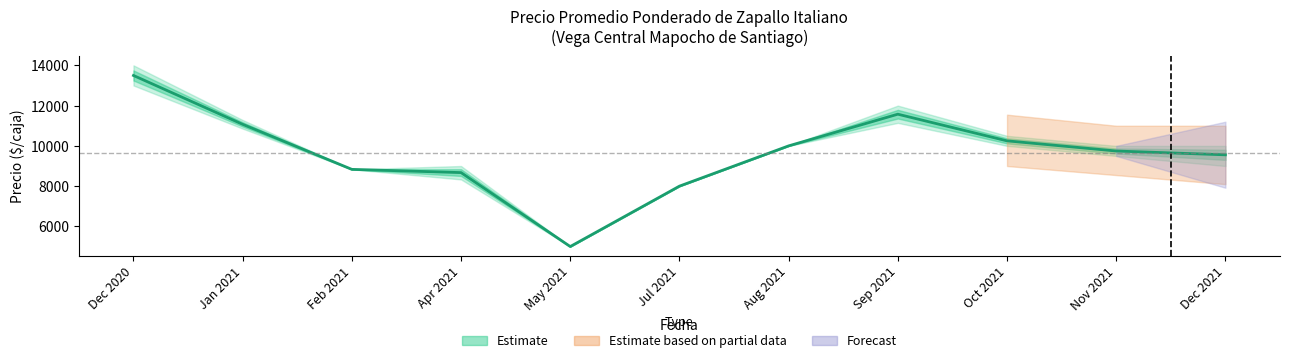

What is the change in value from Feb 2021 to Jul 2021?

-833.3